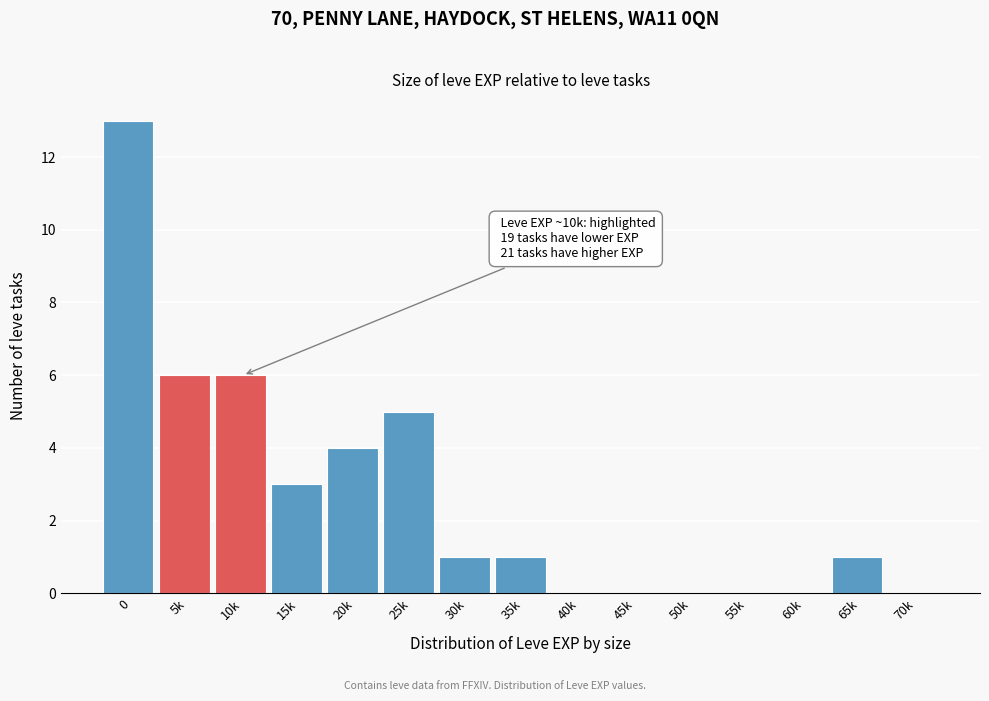

Reading left to right, what are all the values shown in this chart?

0=13	5k=6	10k=6	15k=3	20k=4	25k=5	30k=1	35k=1	40k=0	45k=0	50k=0	55k=0	60k=0	65k=1	70k=0